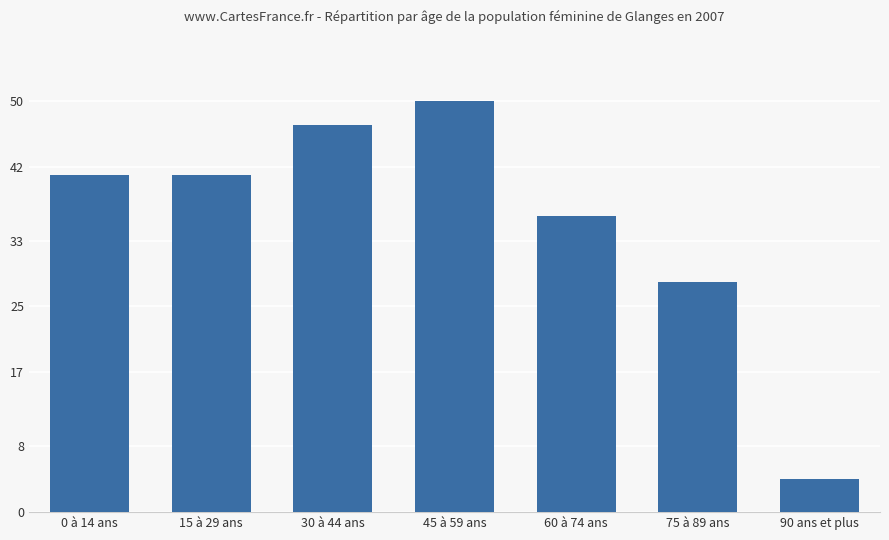

Does the chart contain stacked bars?

No